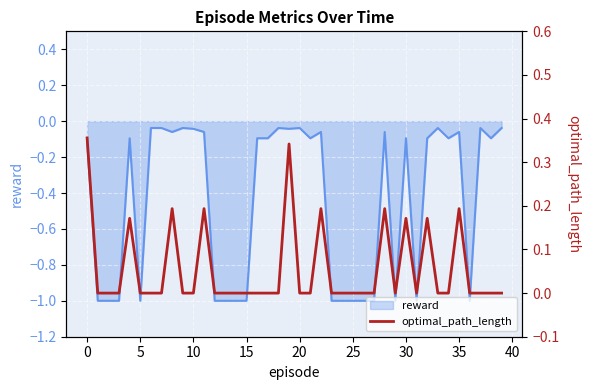

What is the minimum value for reward?

-1.0